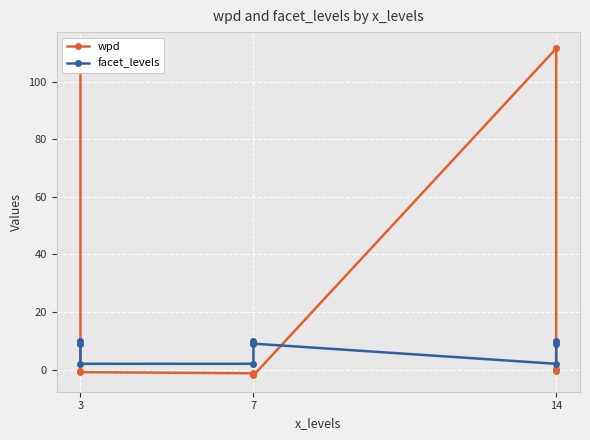

What is the approximate value of facet_levels at 14?

2.0